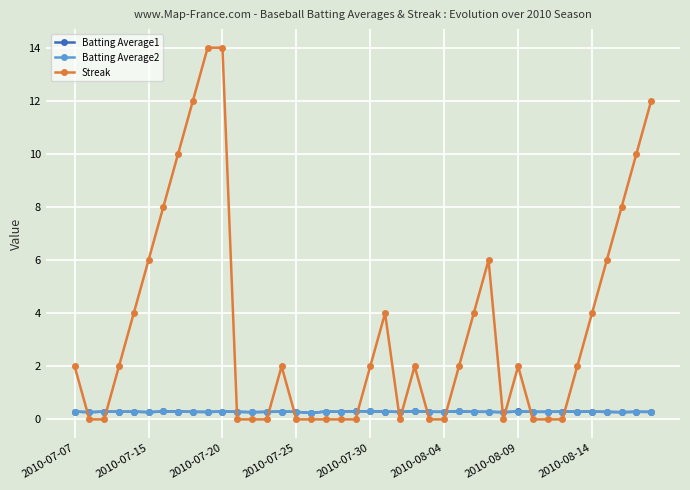

True or false: Batting Average1 has more than 2 interior local peaks.

True